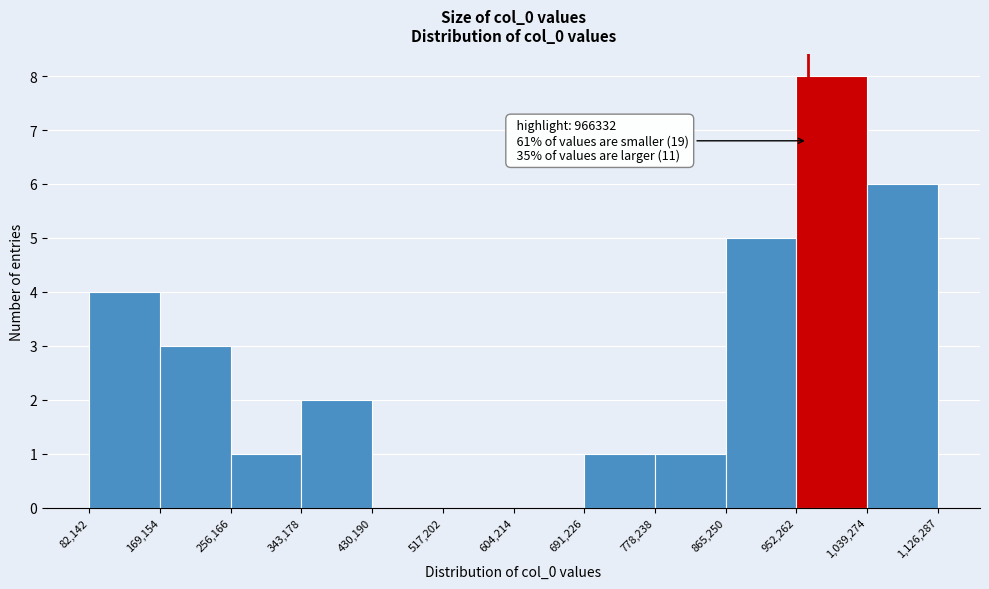

Which range on the x-axis has the tallest bar?

952,262 to 1,039,274